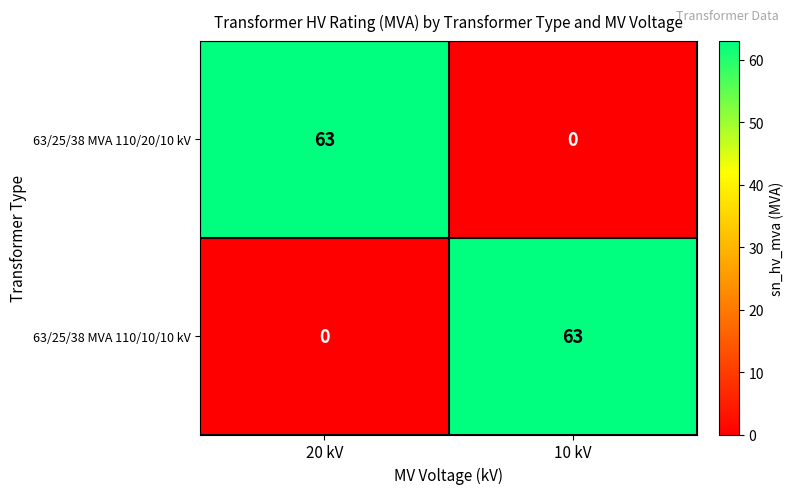

Reading left to right, list all the values displayed in this chart.

63/25/38 MVA 110/20/10 kV: 63	0
63/25/38 MVA 110/10/10 kV: 0	63